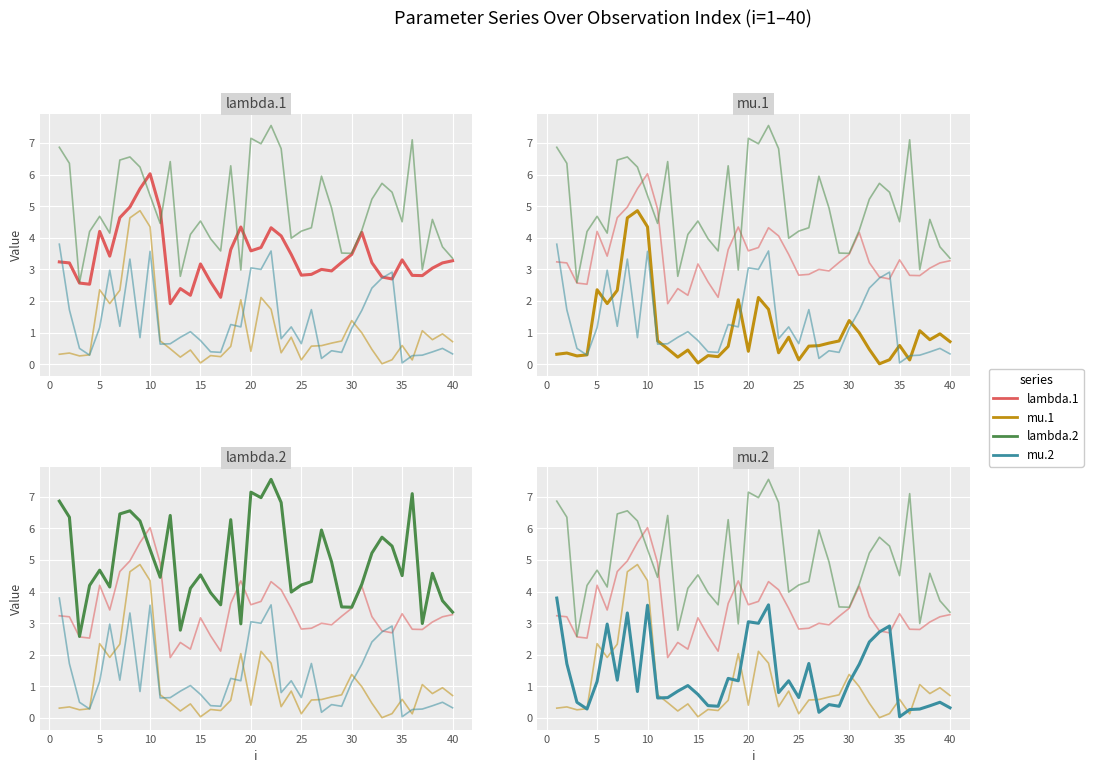

Reading right to left, what are all the values shown in this chart?

lambda.1: 3.3	3.2	3.0	2.8	2.8	3.3	2.7	2.8	3.2	4.2	3.5	3.2	3.0	3.0	2.8	2.8	3.5	4.1	4.3	3.7	3.6	4.3	3.6	2.1	2.6	3.2	2.2	2.4	1.9	4.9	6.0	5.6	5.0	4.6	3.4	4.2	2.5	2.6	3.2	3.2
mu.1: 0.7	1.0	0.8	1.1	0.1	0.6	0.1	0.0	0.5	1.0	1.4	0.7	0.7	0.6	0.6	0.1	0.9	0.4	1.7	2.1	0.4	2.0	0.6	0.2	0.3	0.0	0.4	0.2	0.5	0.7	4.3	4.9	4.6	2.3	1.9	2.4	0.3	0.3	0.4	0.3
lambda.2: 3.4	3.7	4.6	3.0	7.1	4.5	5.4	5.7	5.2	4.2	3.5	3.5	4.9	5.9	4.3	4.2	4.0	6.8	7.6	7.0	7.1	3.0	6.3	3.6	4.0	4.5	4.1	2.8	6.4	4.5	5.3	6.2	6.6	6.5	4.1	4.7	4.2	2.6	6.4	6.9
mu.2: 0.3	0.5	0.4	0.3	0.3	0.0	2.9	2.7	2.4	1.7	1.1	0.4	0.4	0.2	1.7	0.6	1.2	0.8	3.6	3.0	3.0	1.2	1.3	0.4	0.4	0.7	1.0	0.9	0.6	0.6	3.6	0.8	3.3	1.2	3.0	1.2	0.3	0.5	1.7	3.8